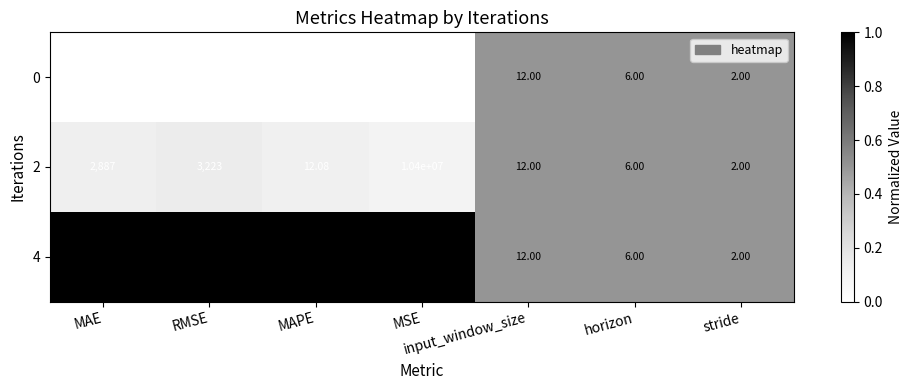

At which category is the sum across all series the highest?

MSE